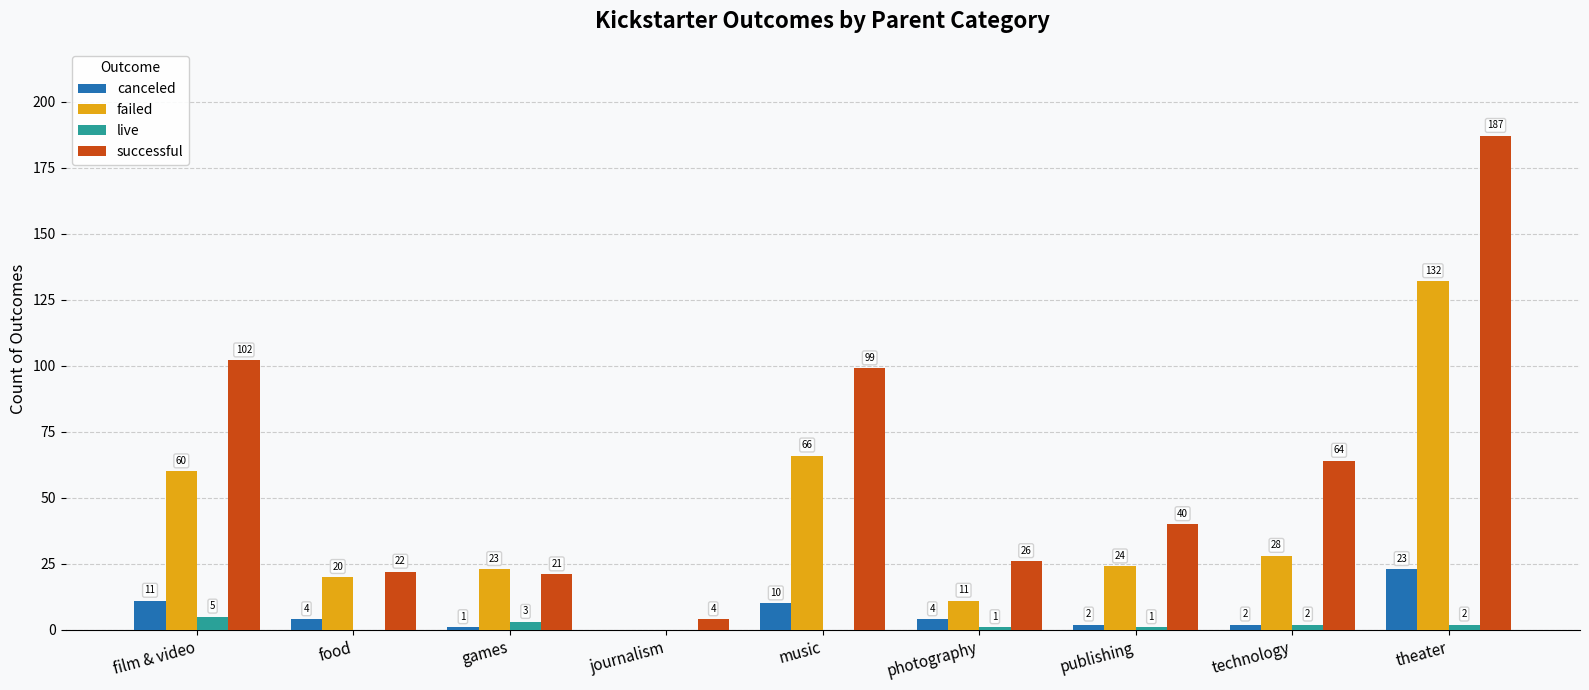

How many groups of bars are there?

9